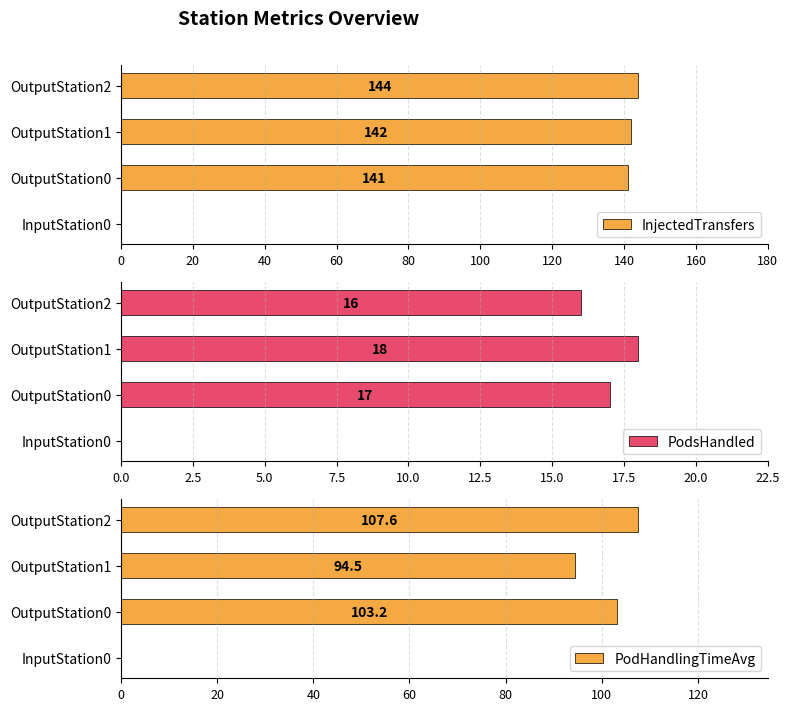

Which category has the highest value in the PodHandlingTimeAvg series?

OutputStation2